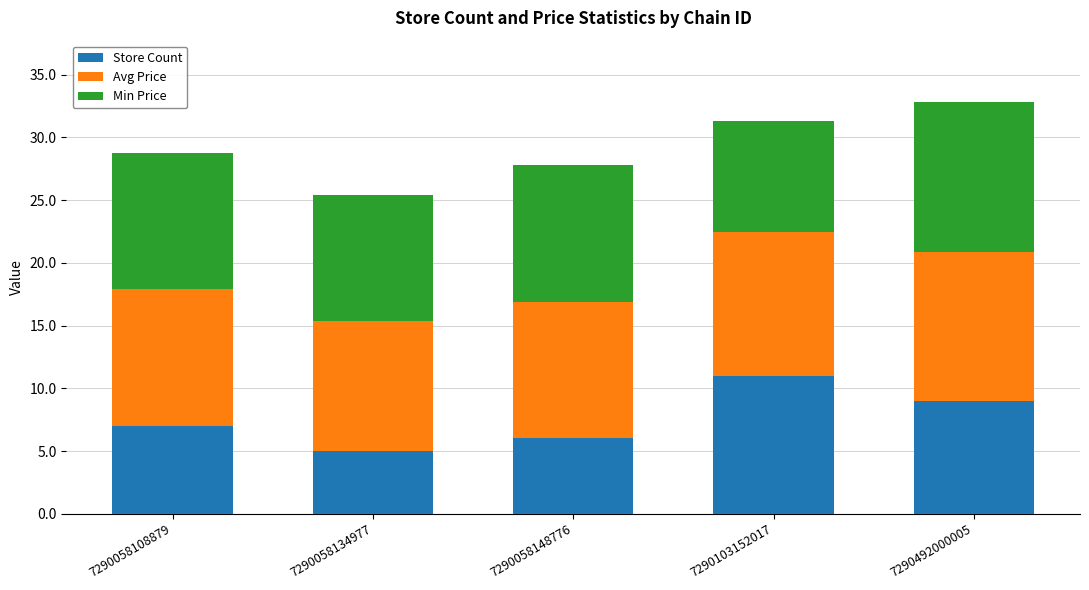

How many data points does each series have?

5